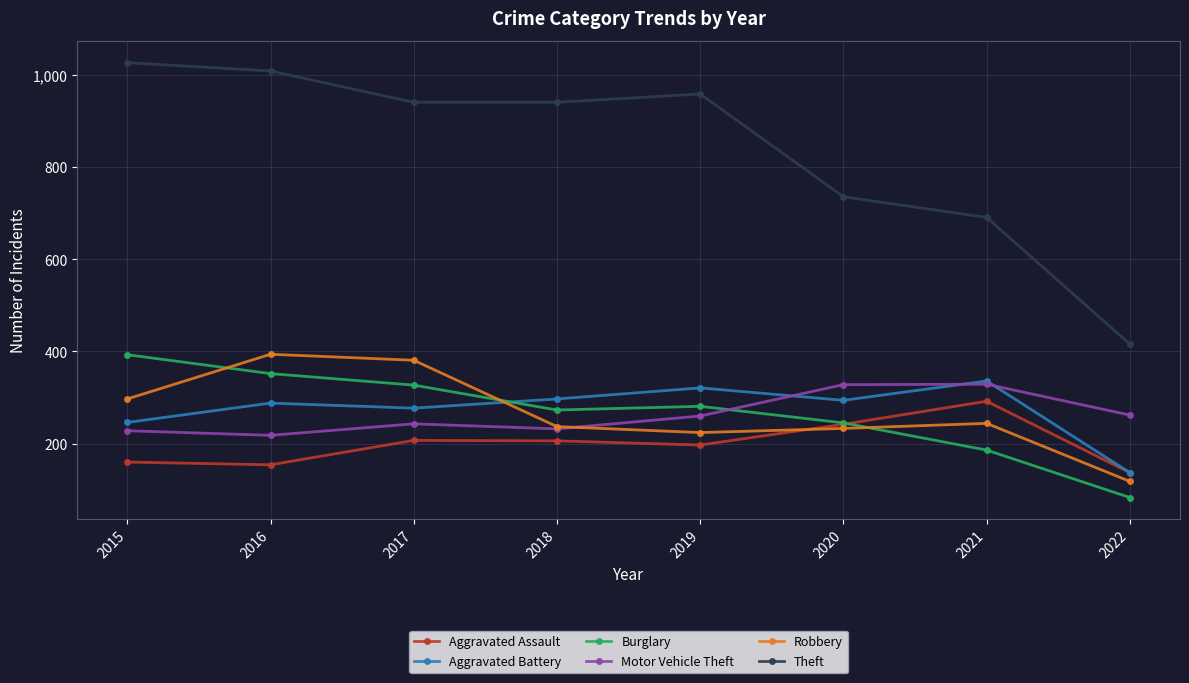

What is the value of the Theft point at the 4th from the left?

941